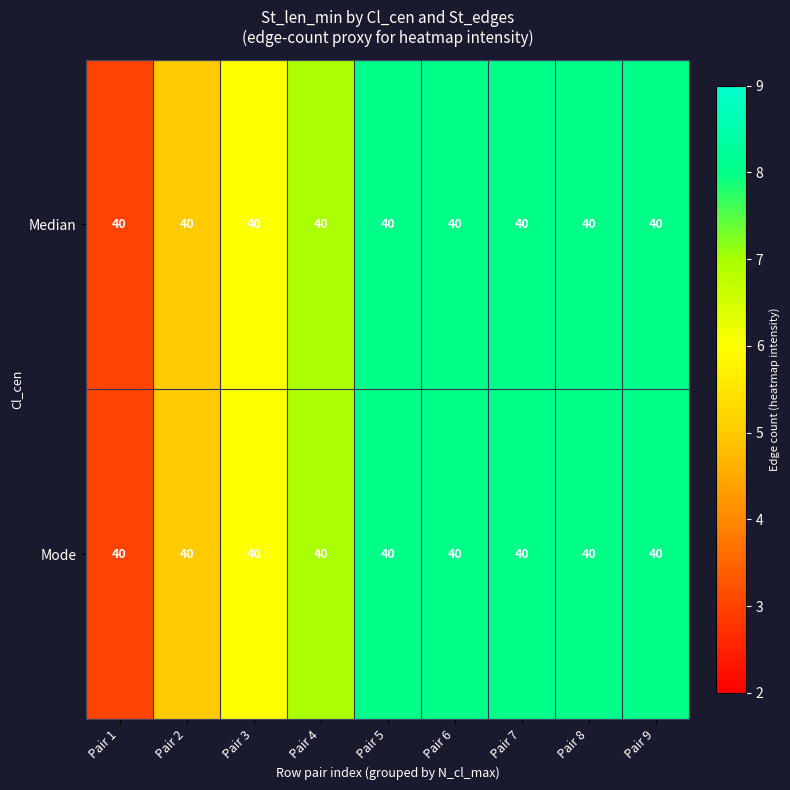

What is the difference between the Mode values at Pair 4 and Pair 9?

1